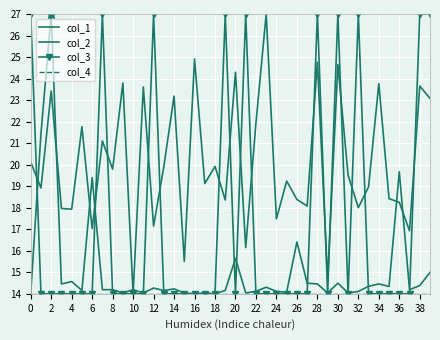

Is this an area chart (filled region under the line)?

No